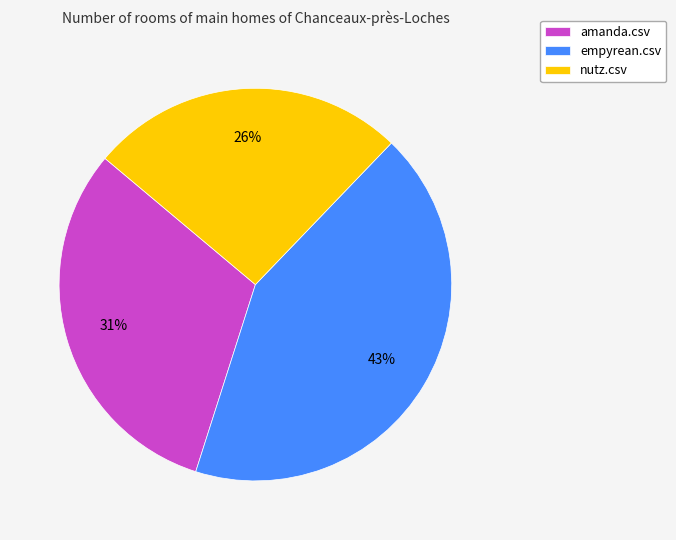

Is empyrean.csv the majority of the pie?

No